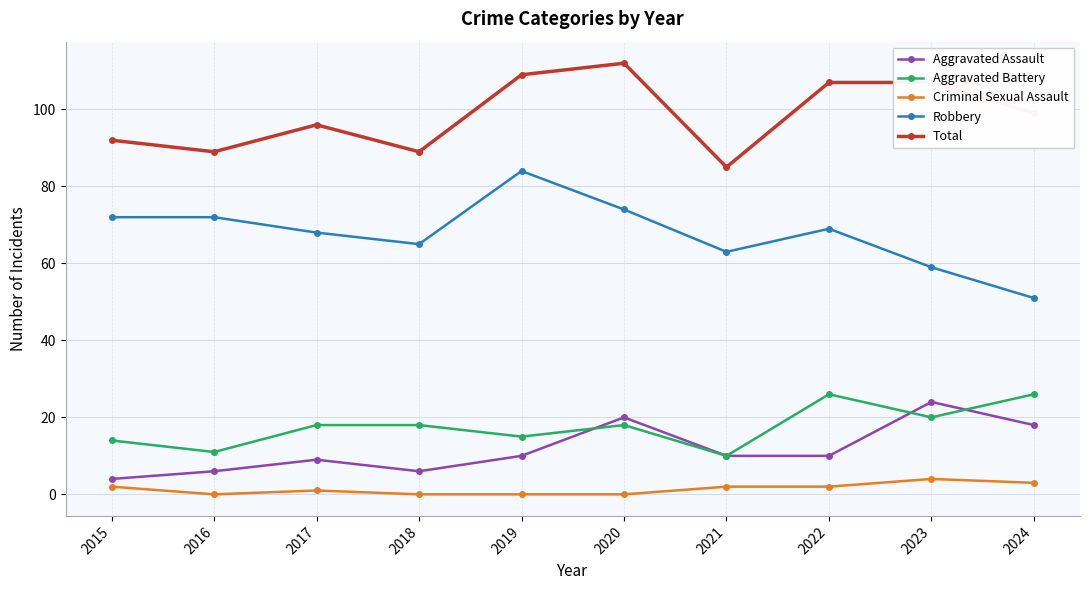

What is the sum of the Aggravated Battery values at 2015 and 2019?

29